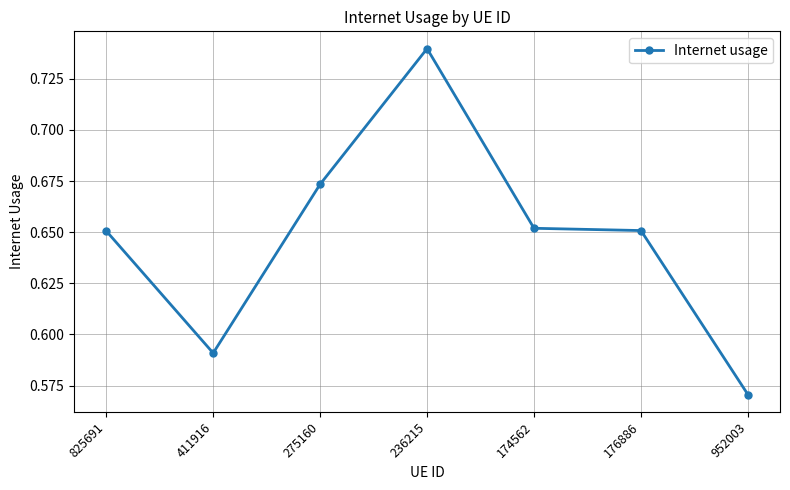

How many series are shown in this chart?

1